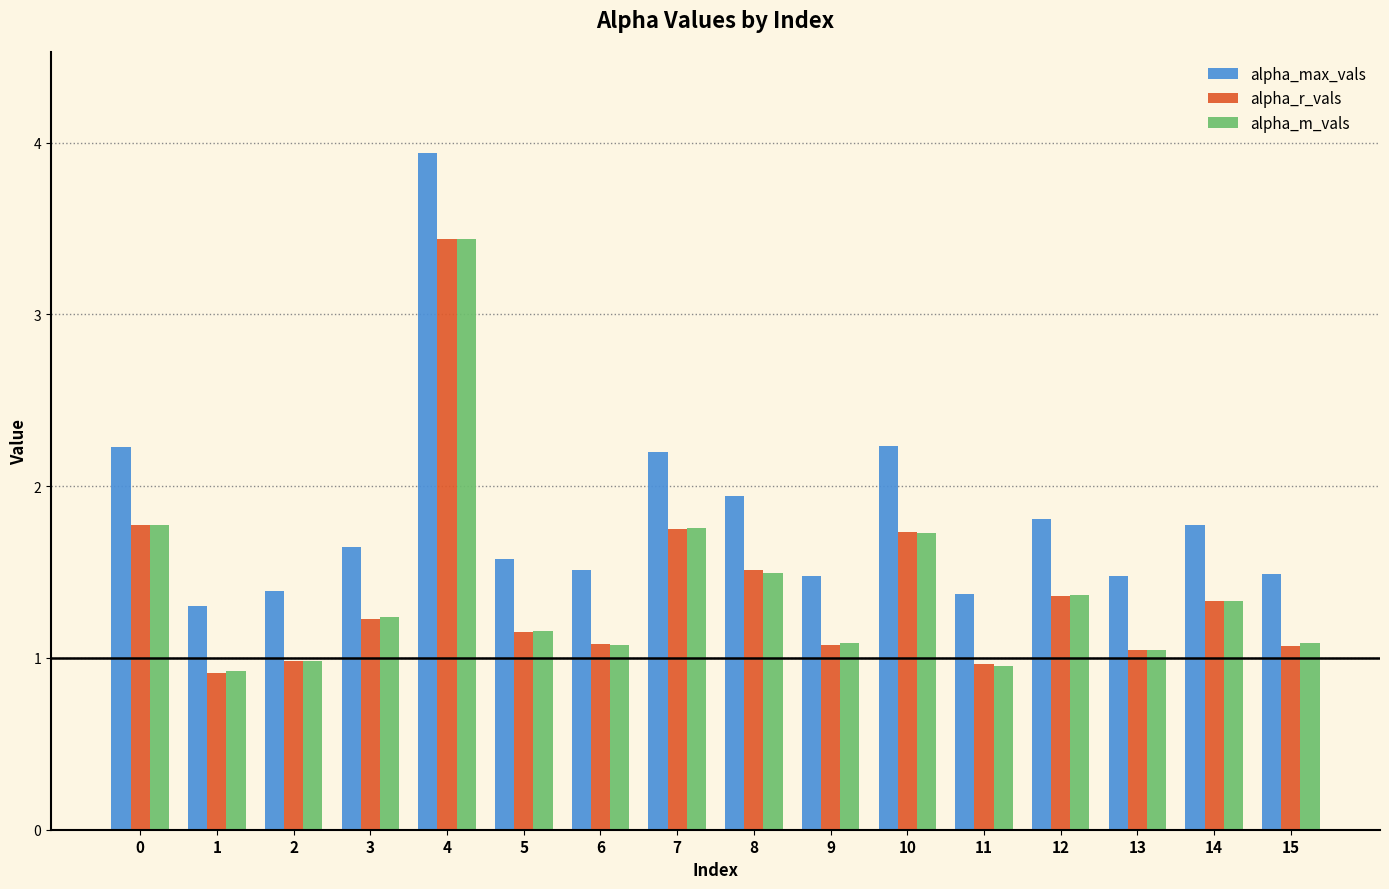

Which series has the largest range (max minus min)?

alpha_max_vals